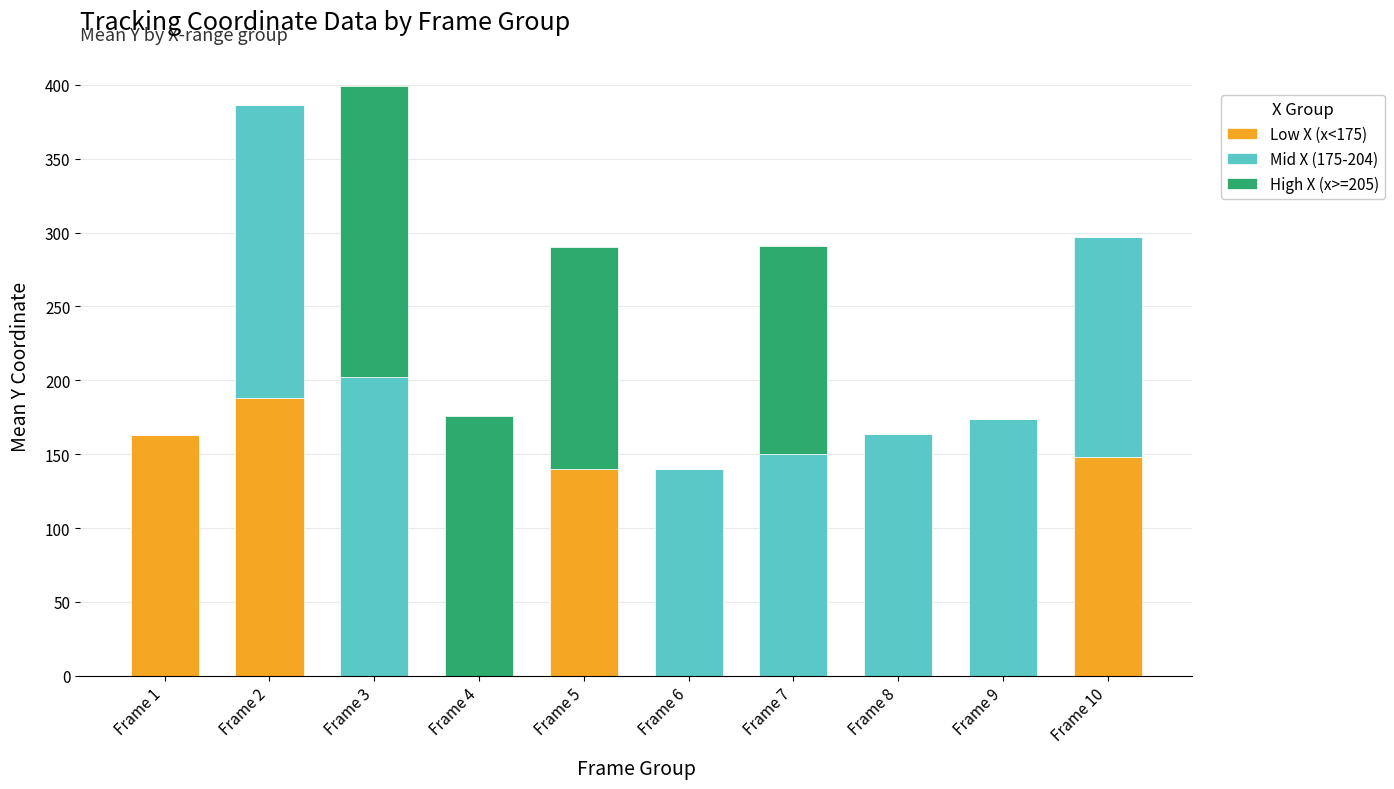

At which label does Low X (x<175) reach its peak?

Frame 2